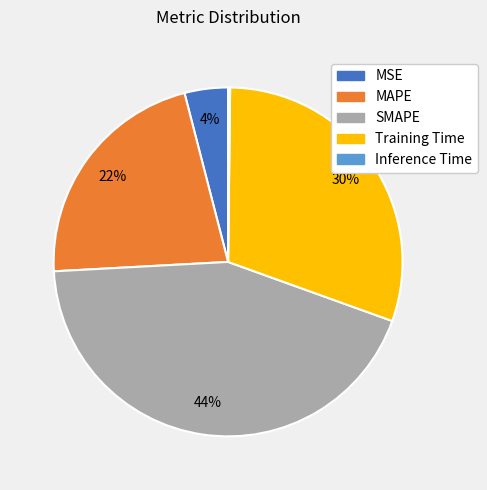

Is there any slice that represents more than half of the pie?

No